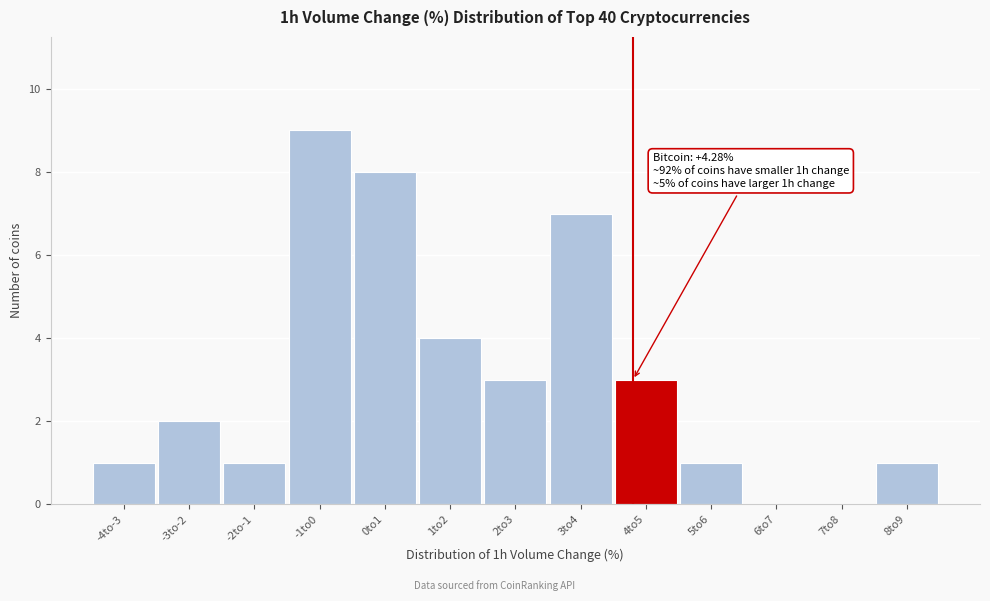

Reading right to left, list all the values displayed in this chart.

8to9=1	7to8=0	6to7=0	5to6=1	4to5=3	3to4=7	2to3=3	1to2=4	0to1=8	-1to0=9	-2to-1=1	-3to-2=2	-4to-3=1